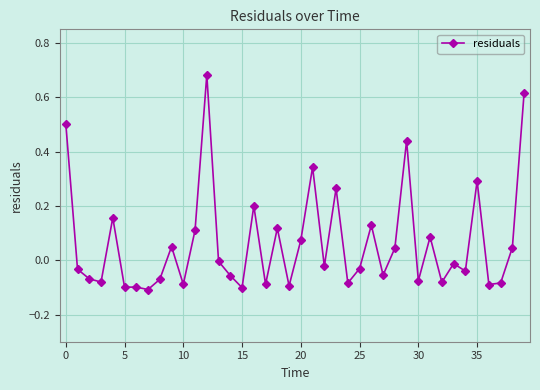

True or false: the data has more than 0 interior local peaks.

True